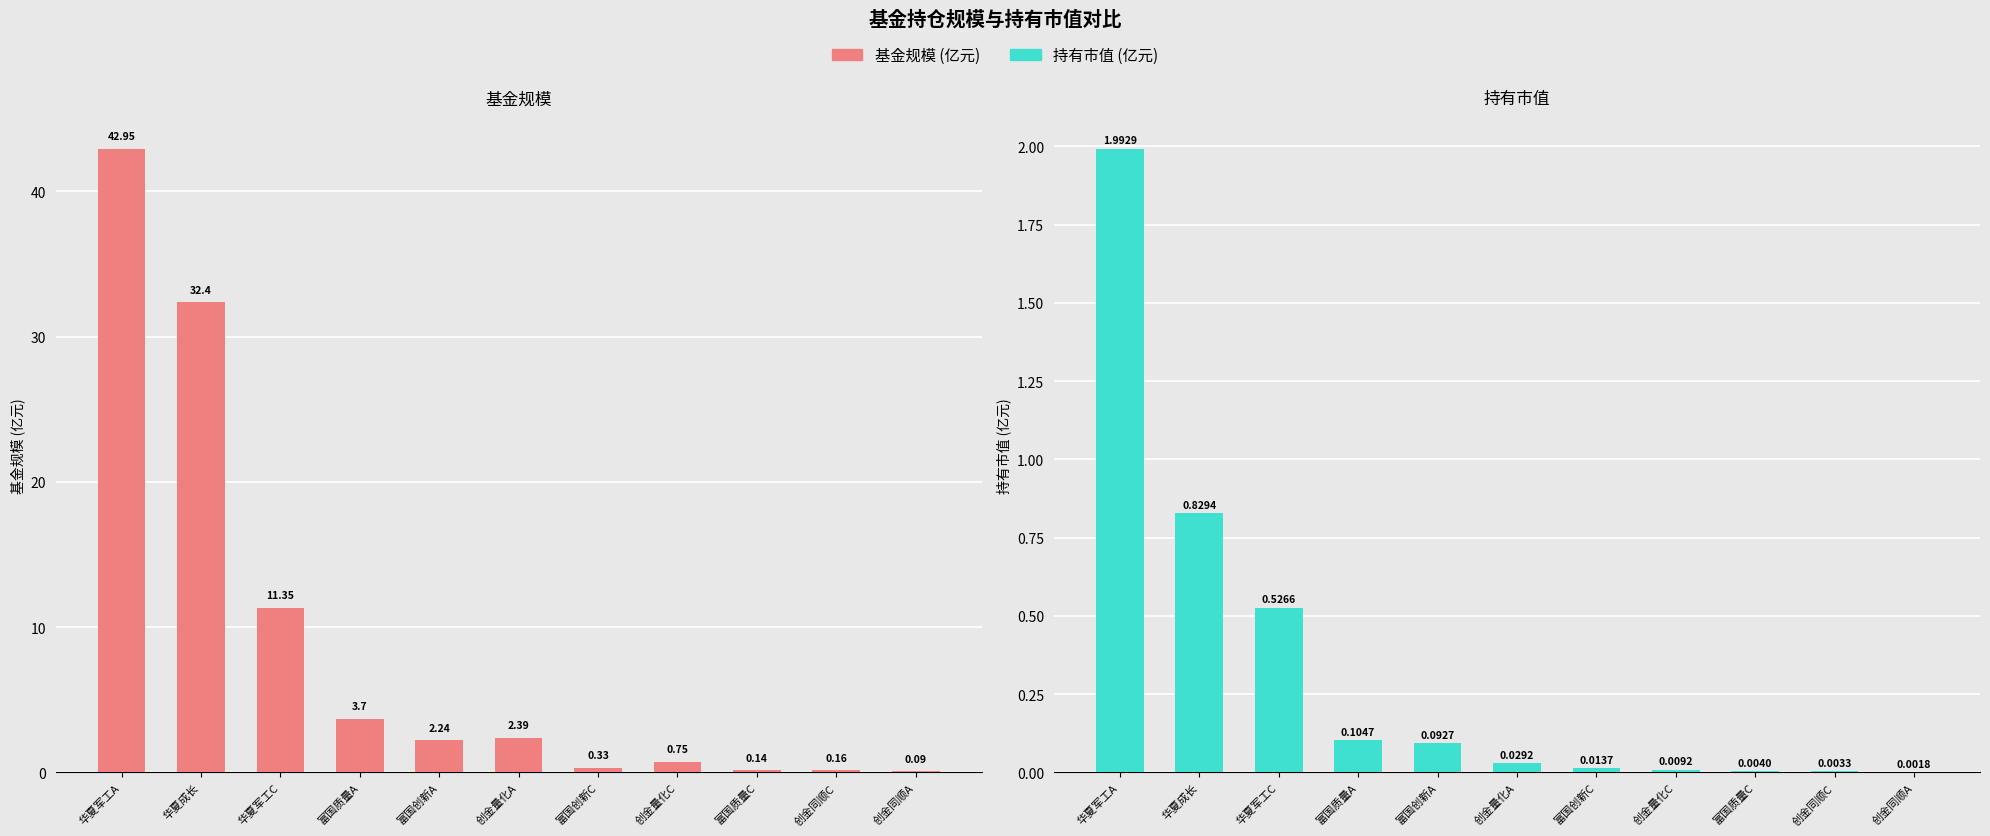

What is the total value across all series at 华夏成长?

33.2